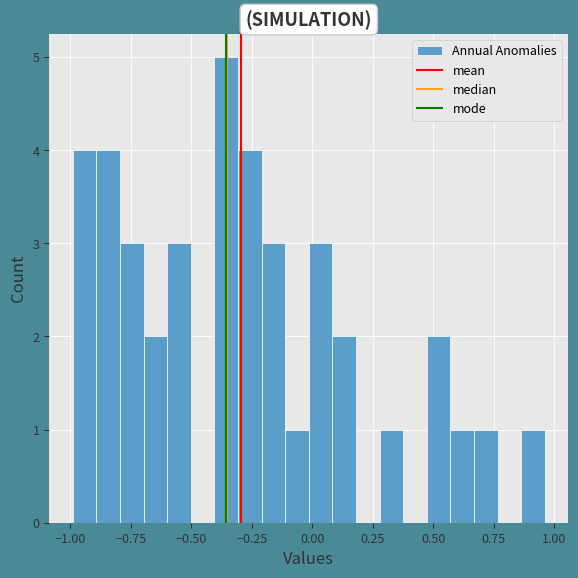

Around what value on the x-axis is the tallest bar? Give the approximate position of its centre, as read against the axis.

-0.35